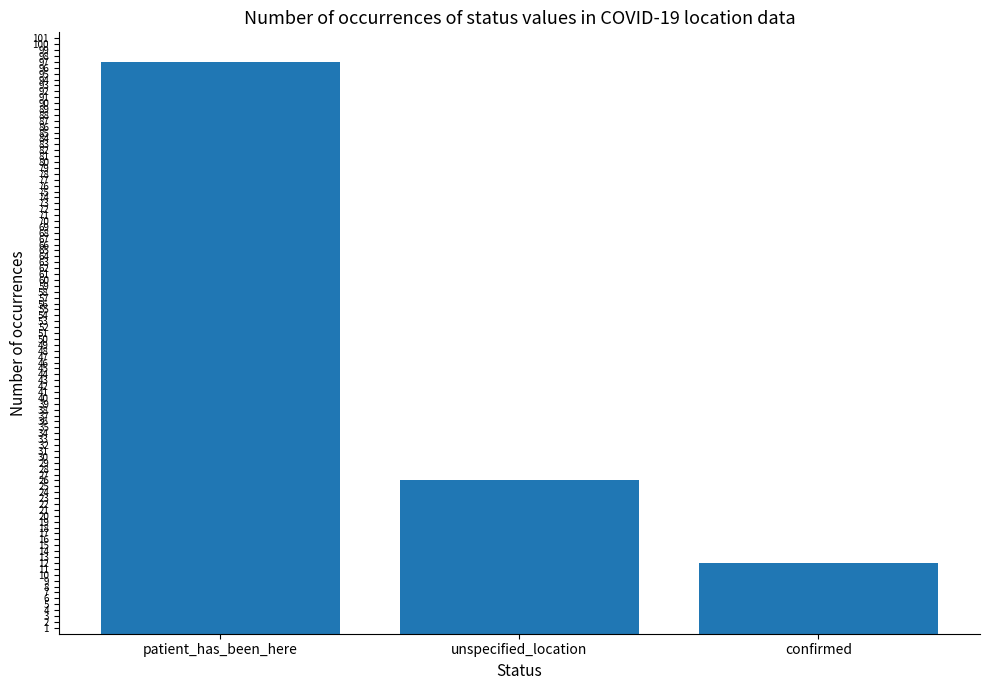

Rank the categories by value from lowest to highest.

confirmed, unspecified_location, patient_has_been_here